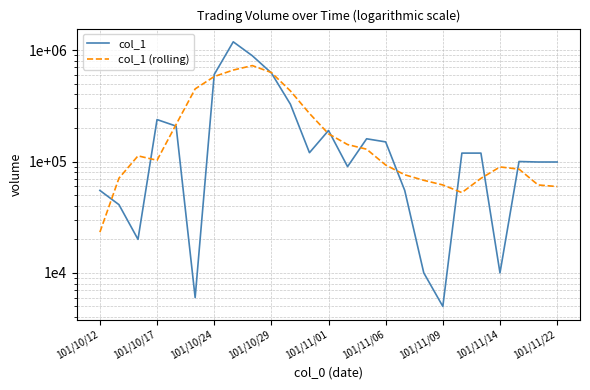

Which series changed the most between 101/10/24 and 22?

col_1